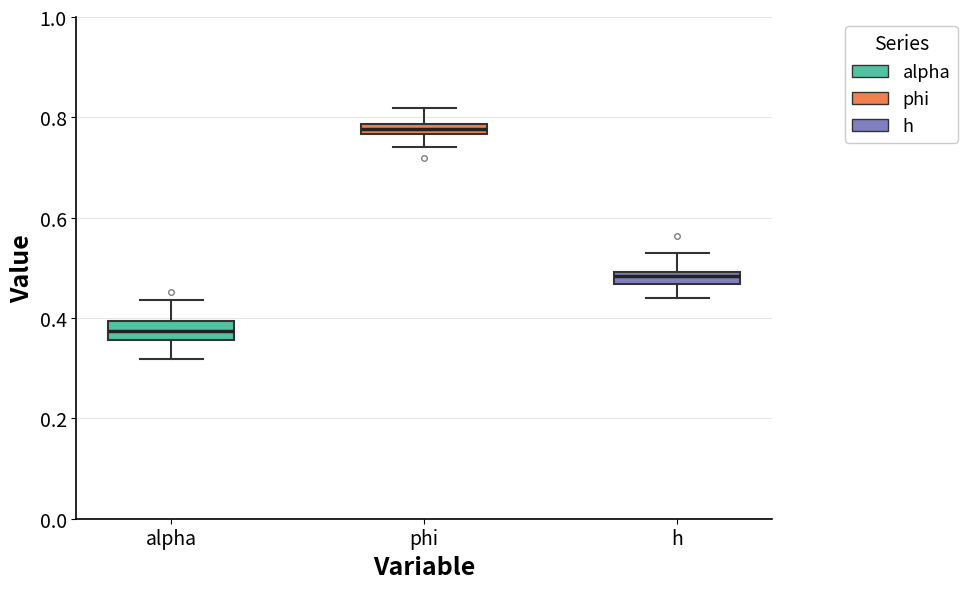

Which box has the lowest median line?

alpha